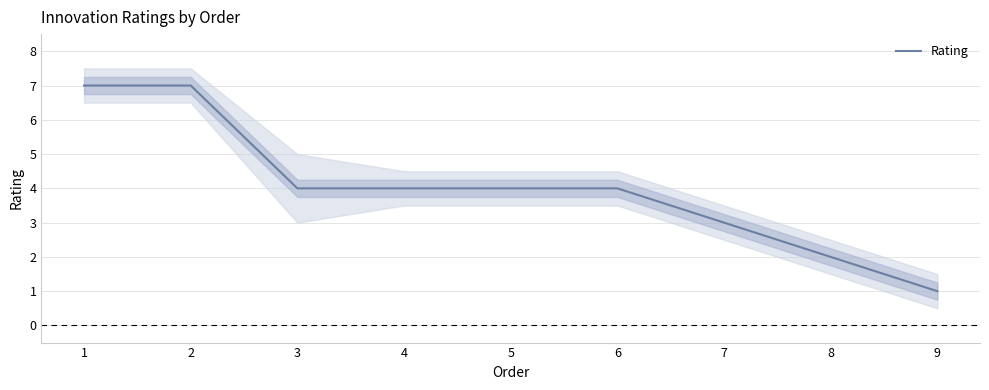

How many lines are shown in the chart?

1